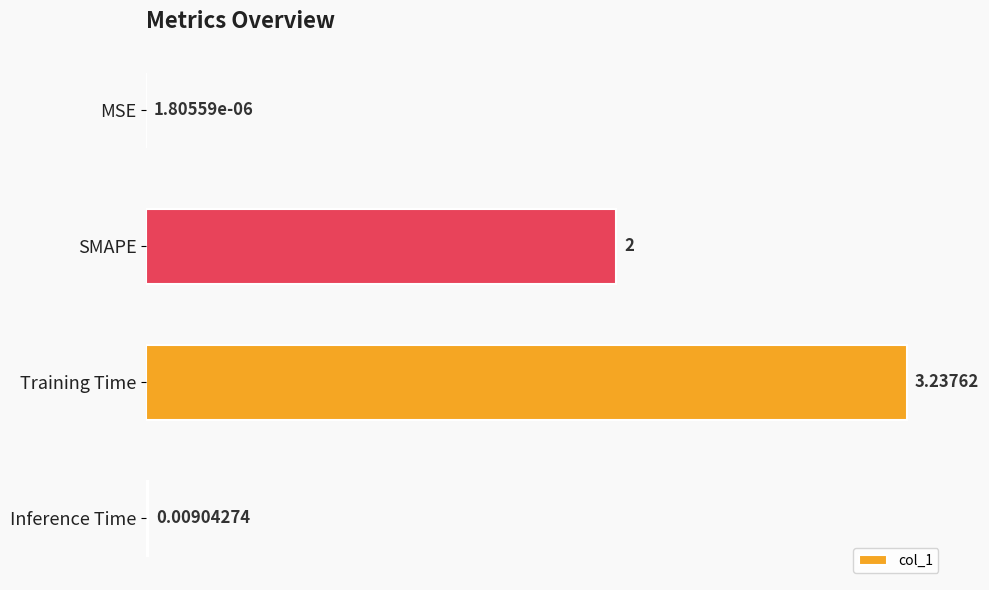

How many distinct data groups are displayed?

1